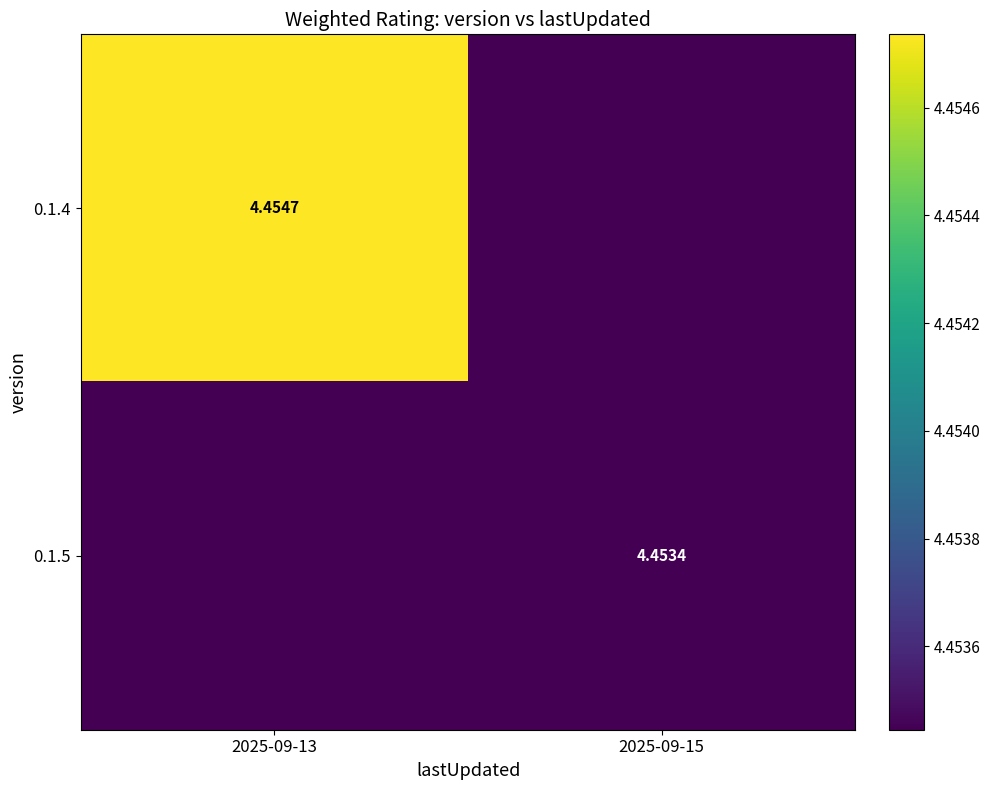

Which category has the highest value across all series?

2025-09-13